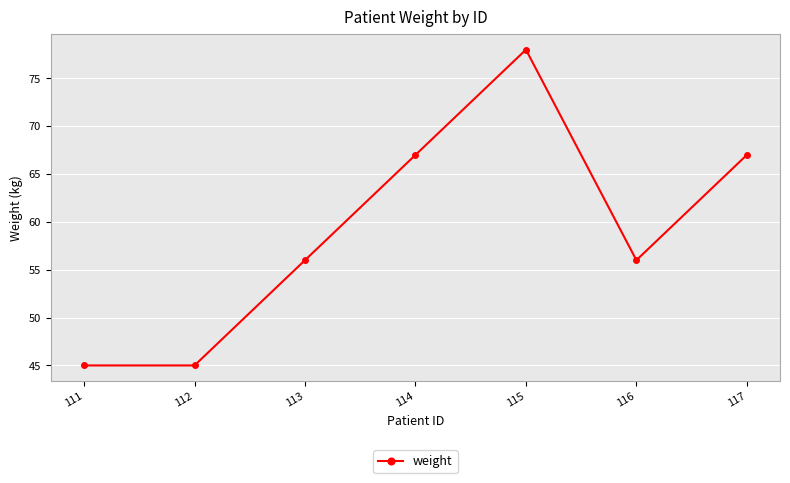

Count the values in the range 45 to 67.

6